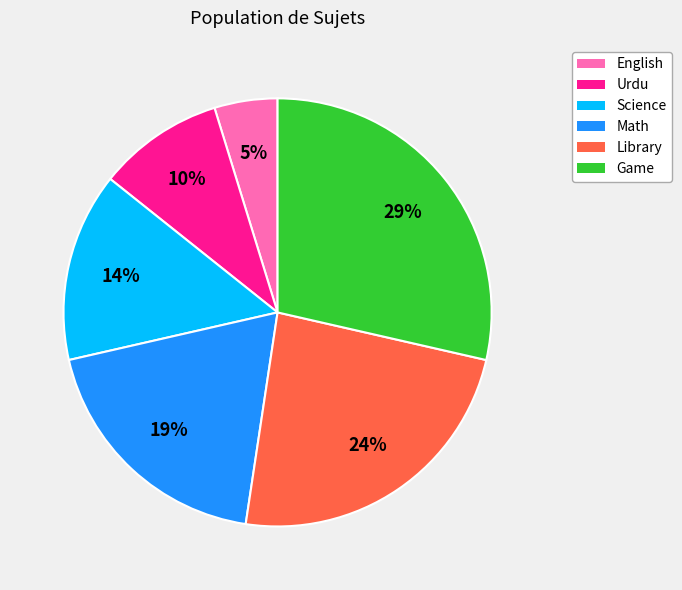

Is the sum of Urdu and Science greater than half?

No